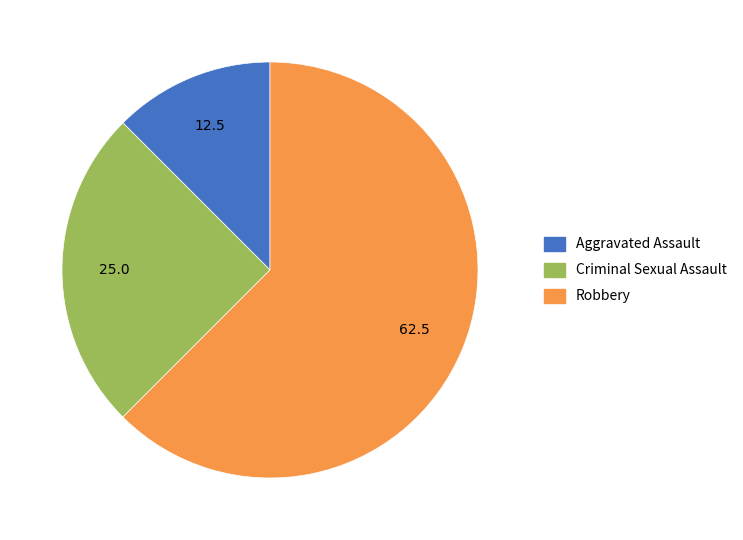

Is there a majority slice in this chart?

Yes